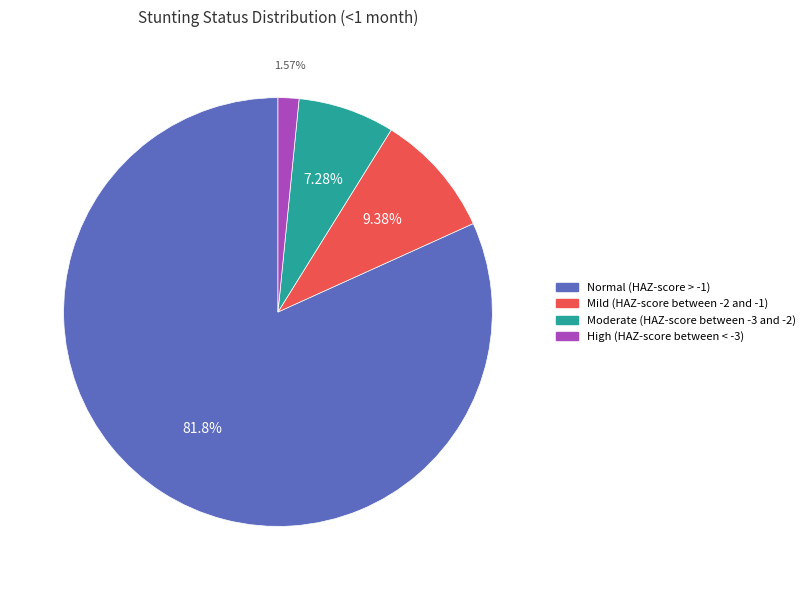

The Normal (HAZ-score > -1) slice represents 82% of the pie. True or false?

True